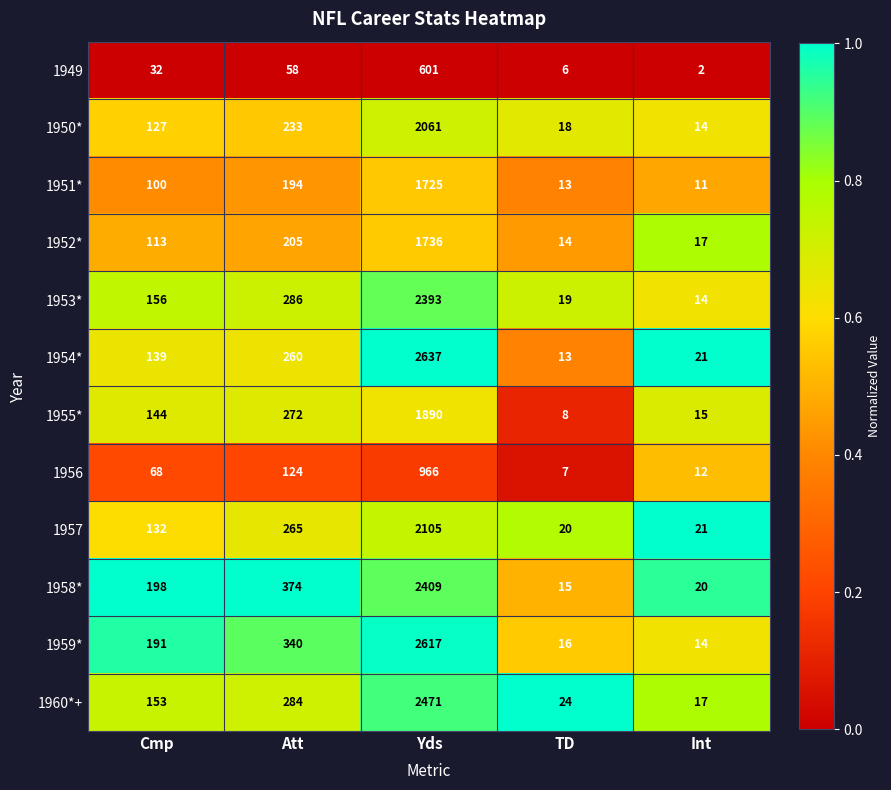

The value of 1956 at Att is 124. True or false?

True